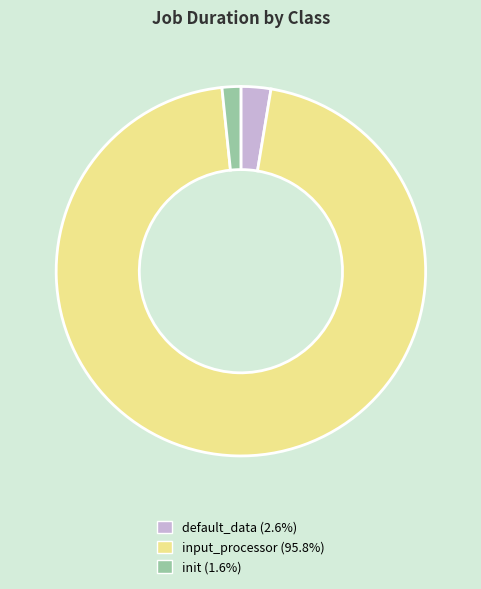

Which slice is the smallest?

init